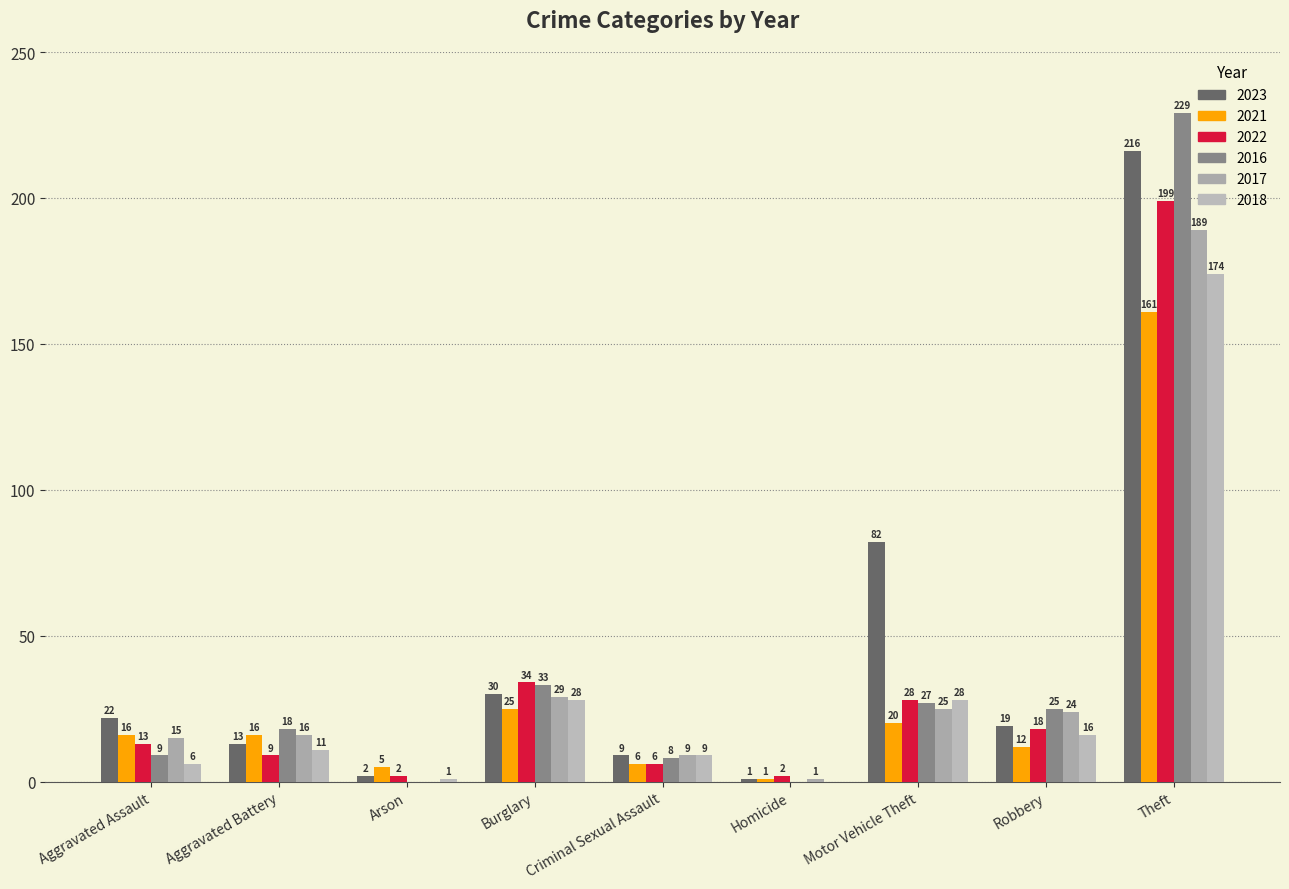

How many positive values does the 2016 series have?

7